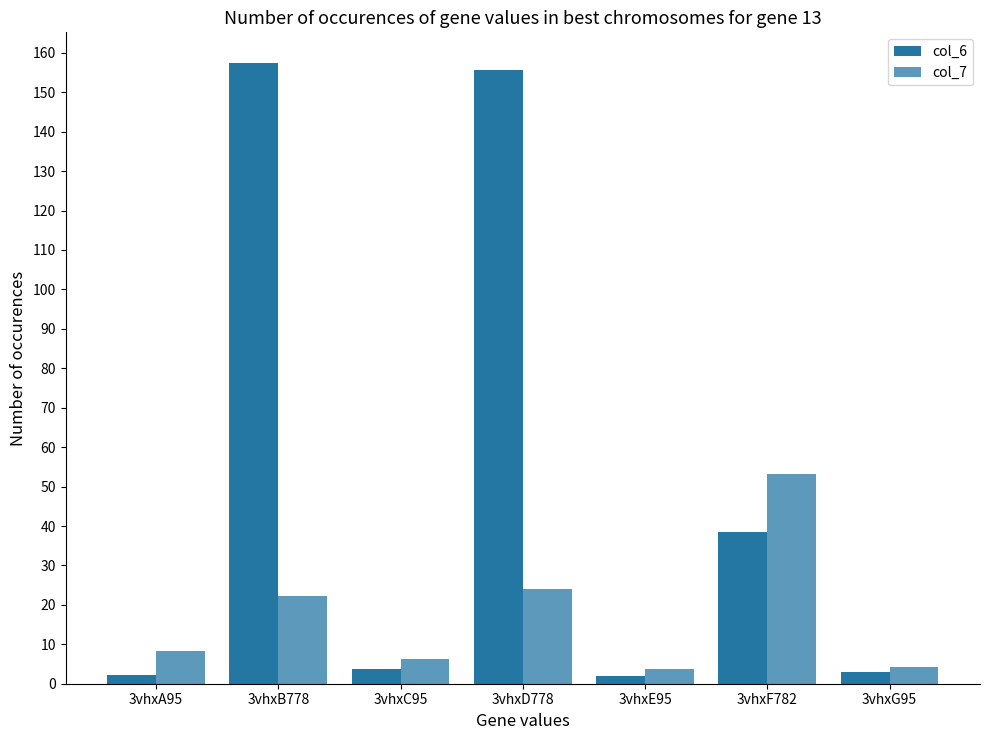

What value does the col_6 series have at 3vhxA95?

2.3